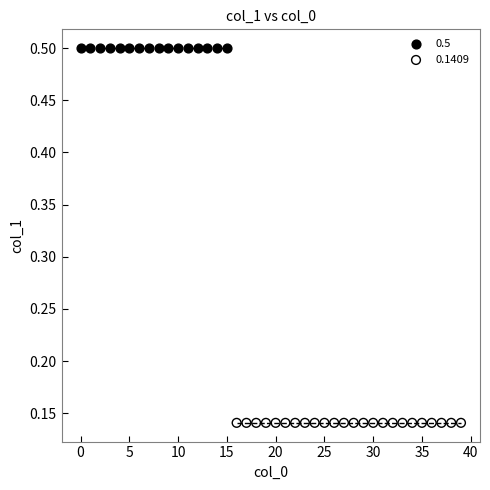

Which series reaches the minimum Y coordinate?

0.1409